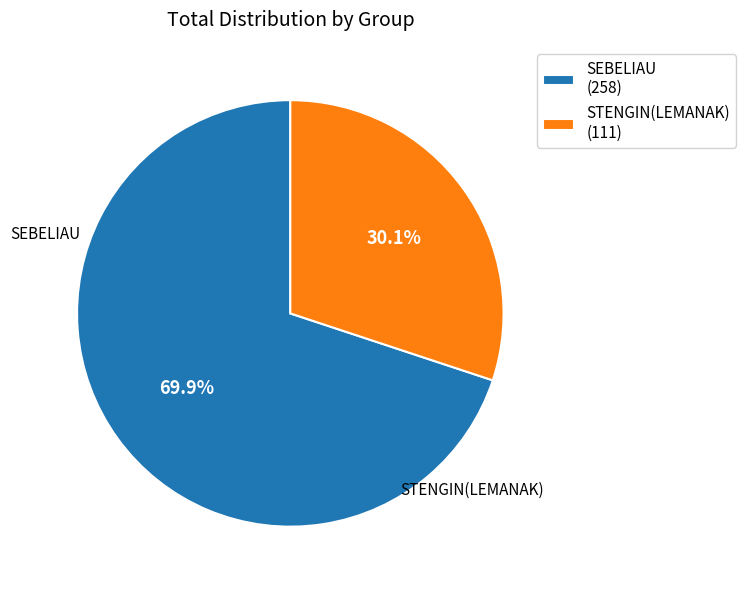

Approximately how many times larger is the value at SEBELIAU compared to STENGIN(LEMANAK)?

2.3